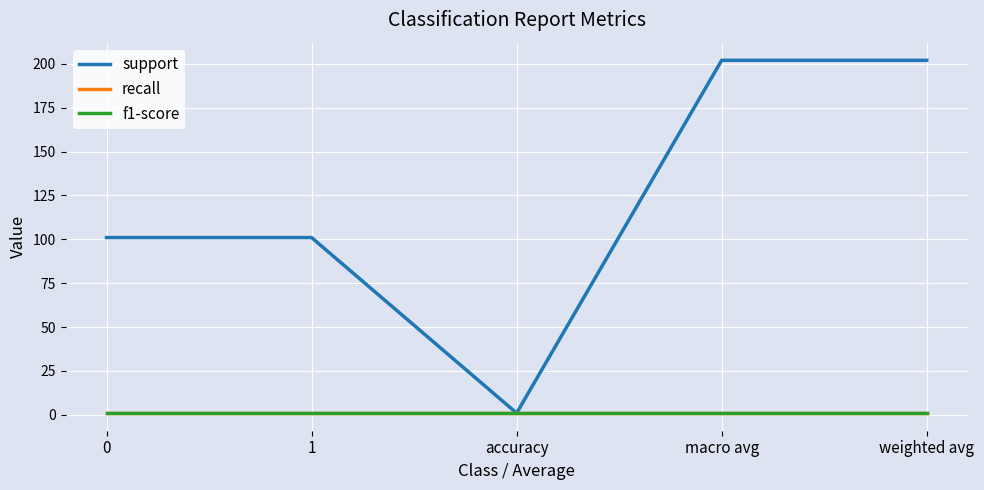

Does the chart have visible grid lines?

Yes